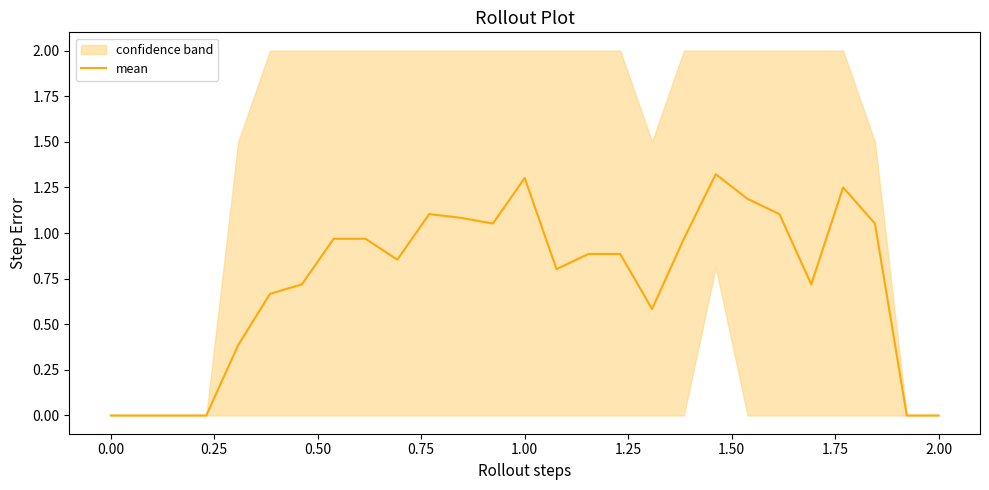

What is the difference between the maximum and minimum values?

1.3